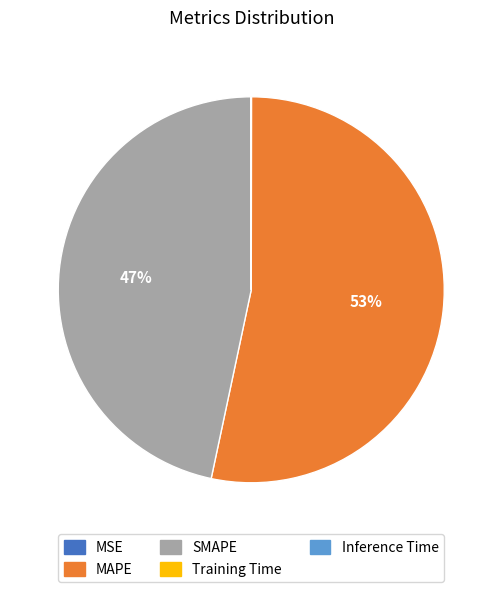

What is the largest slice in the pie chart?

MAPE